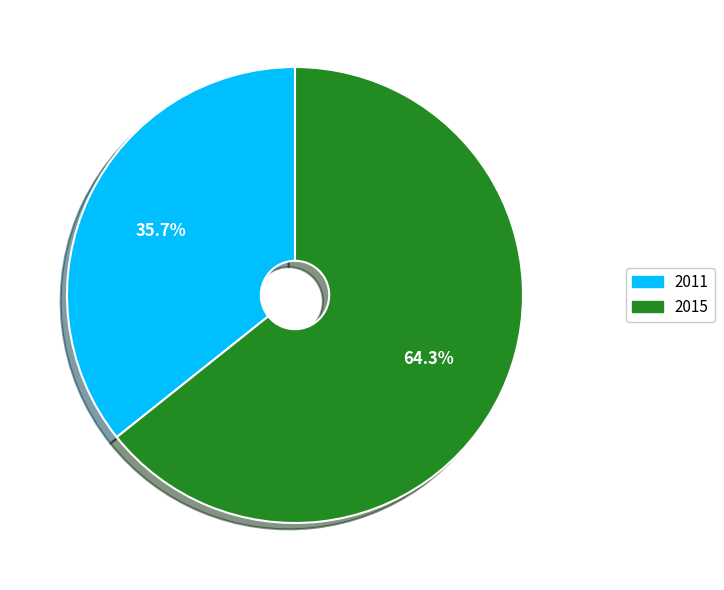

How many slices are in this pie chart?

2